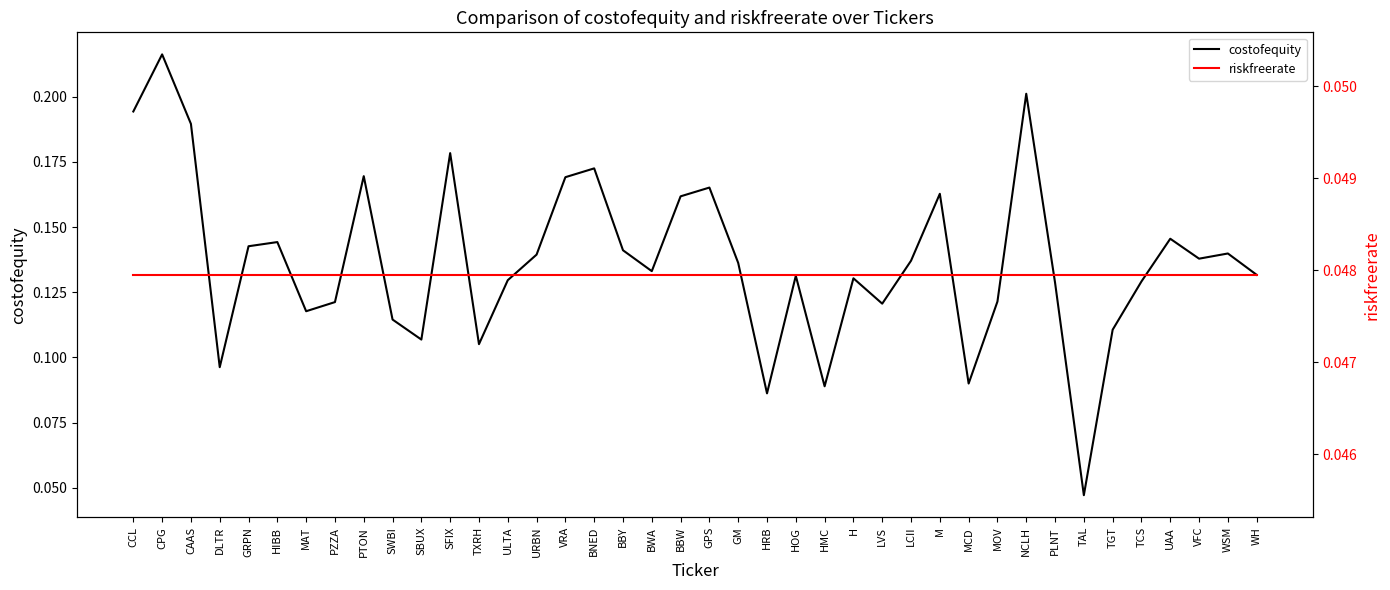

At how many categories does at least one series exceed 0?

40